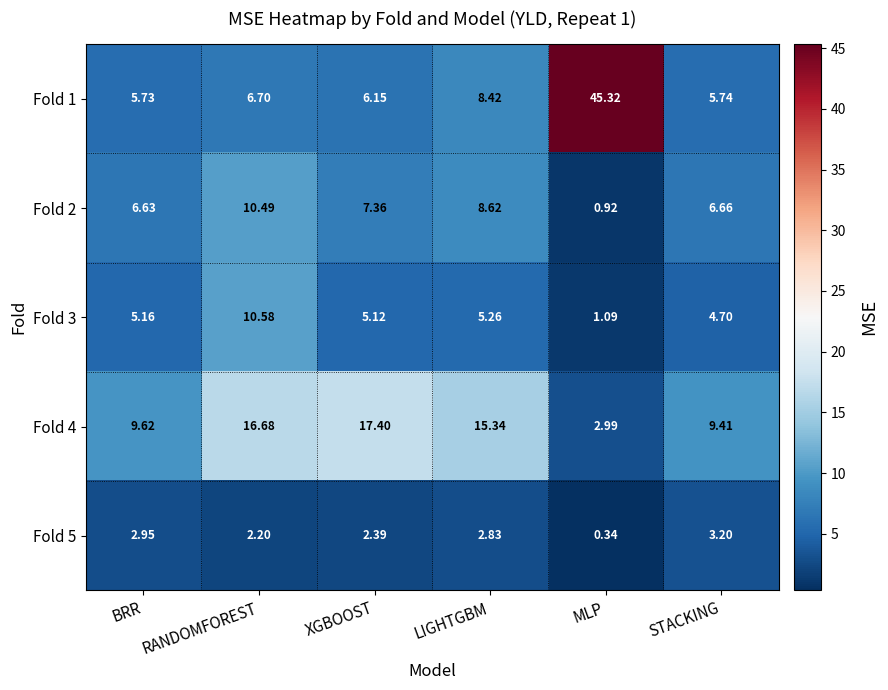

At which label does Fold 1 reach its peak?

MLP